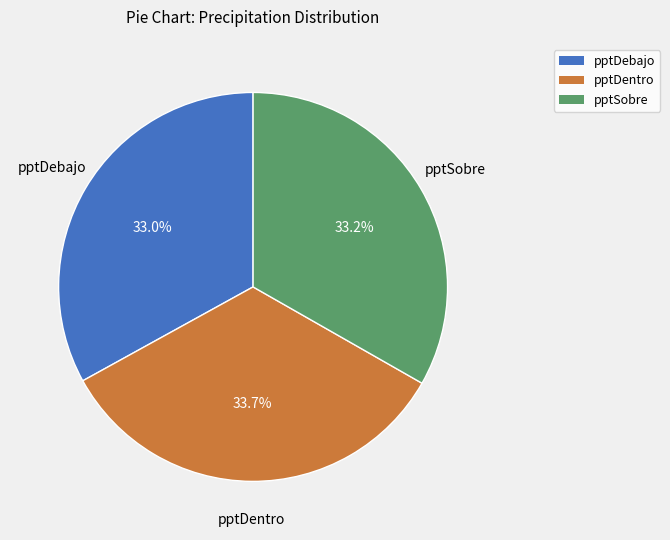

Is pptDebajo the majority of the pie?

No